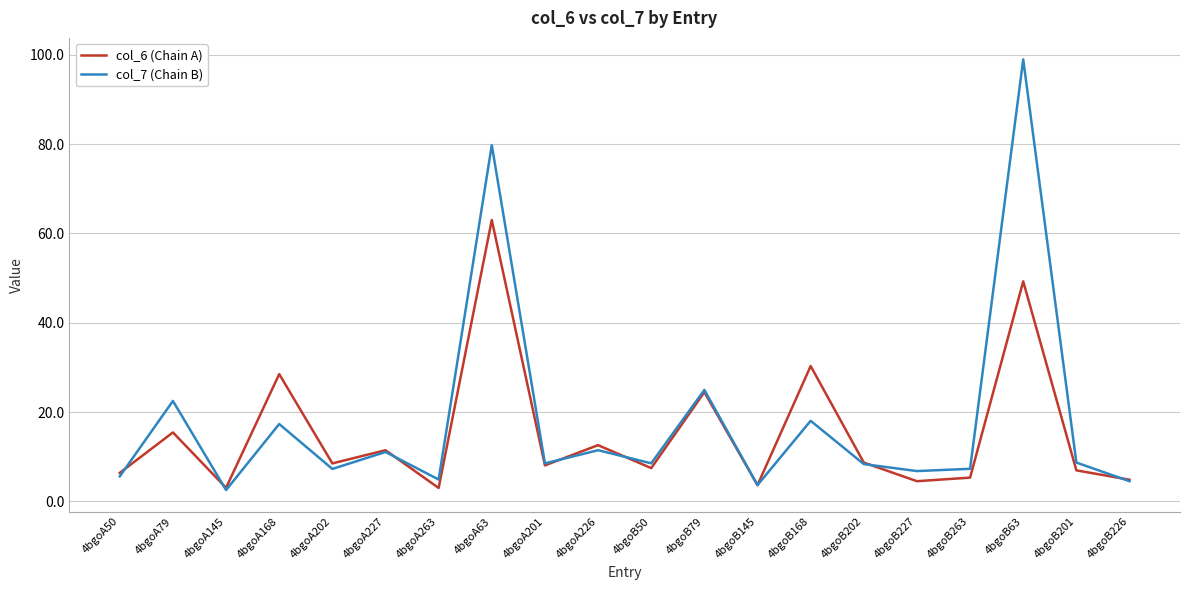

What is the difference between the col_7 (Chain B) values at 4bgoB227 and 4bgoB202?

1.6